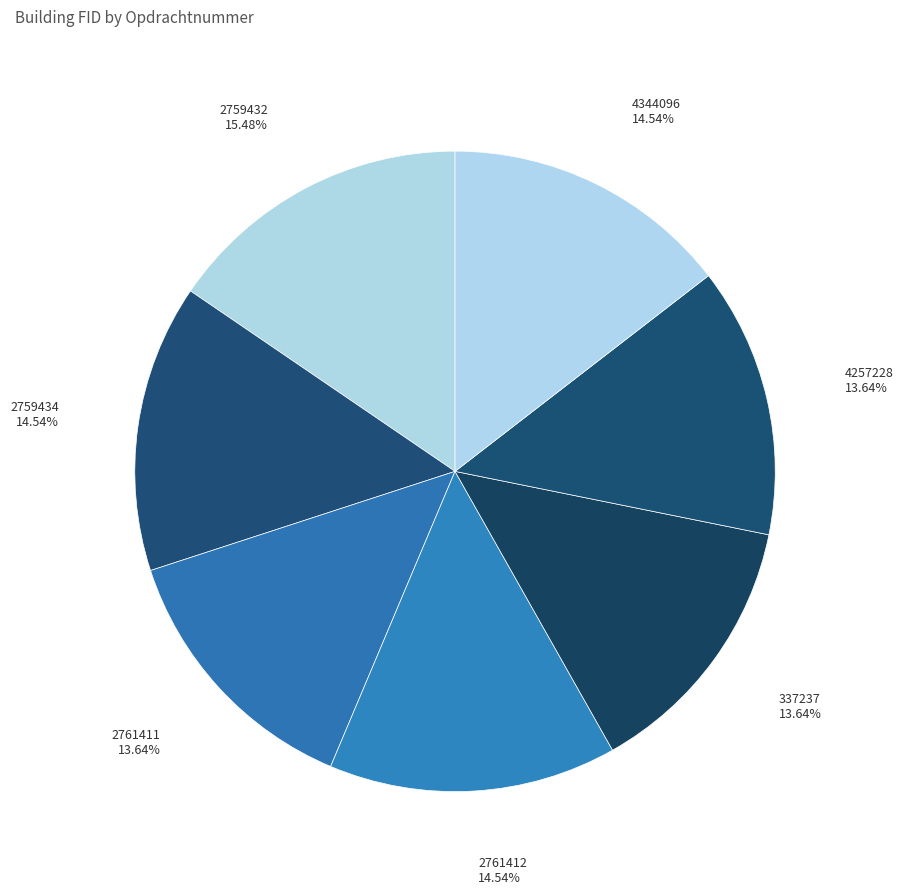

To the nearest percent, what portion does 2759432 represent?

15%